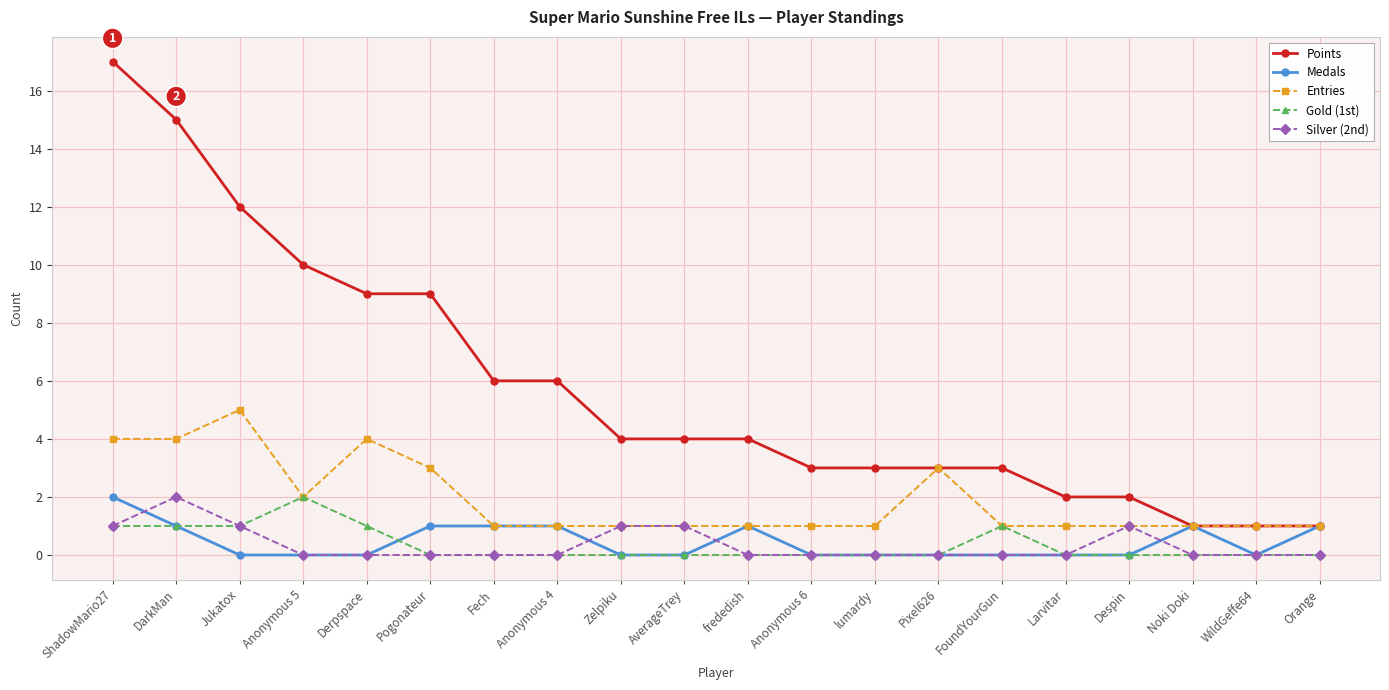

How many categories are shown in the chart?

20